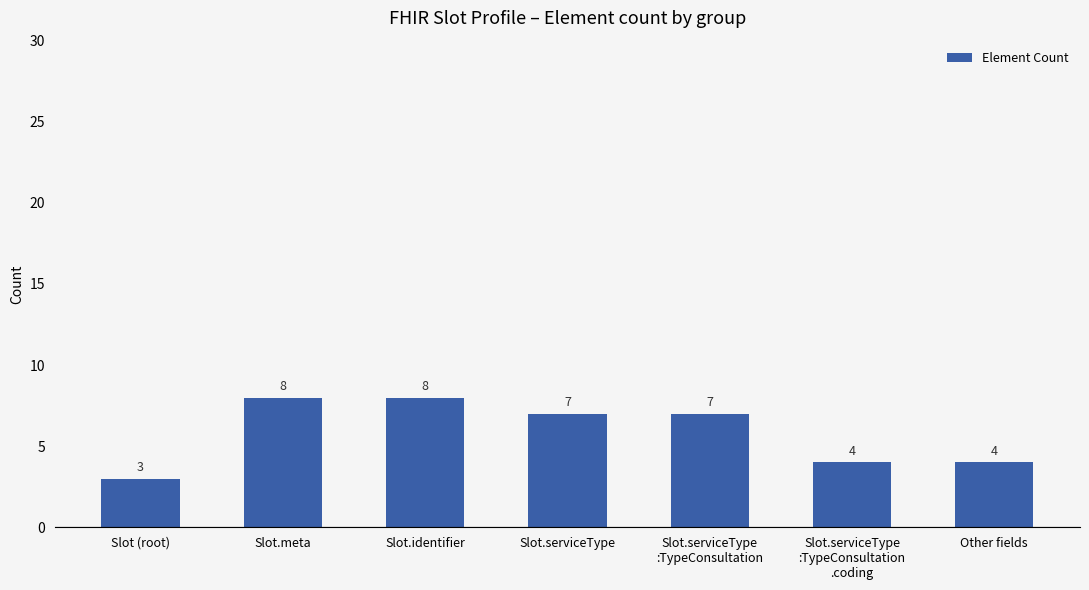

Are the bars grouped side by side (vs. stacked)?

No